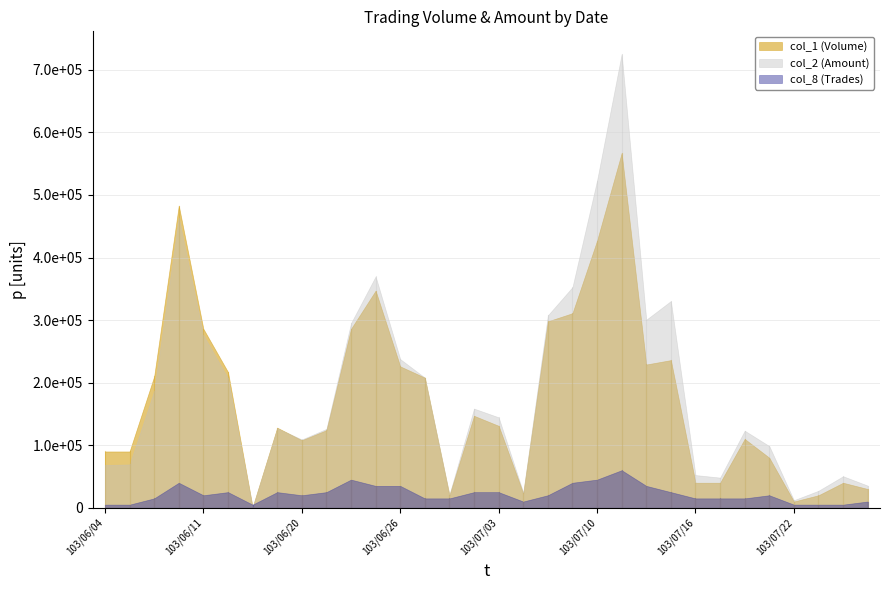

What is the label of the 8th point from the right?

103/07/16